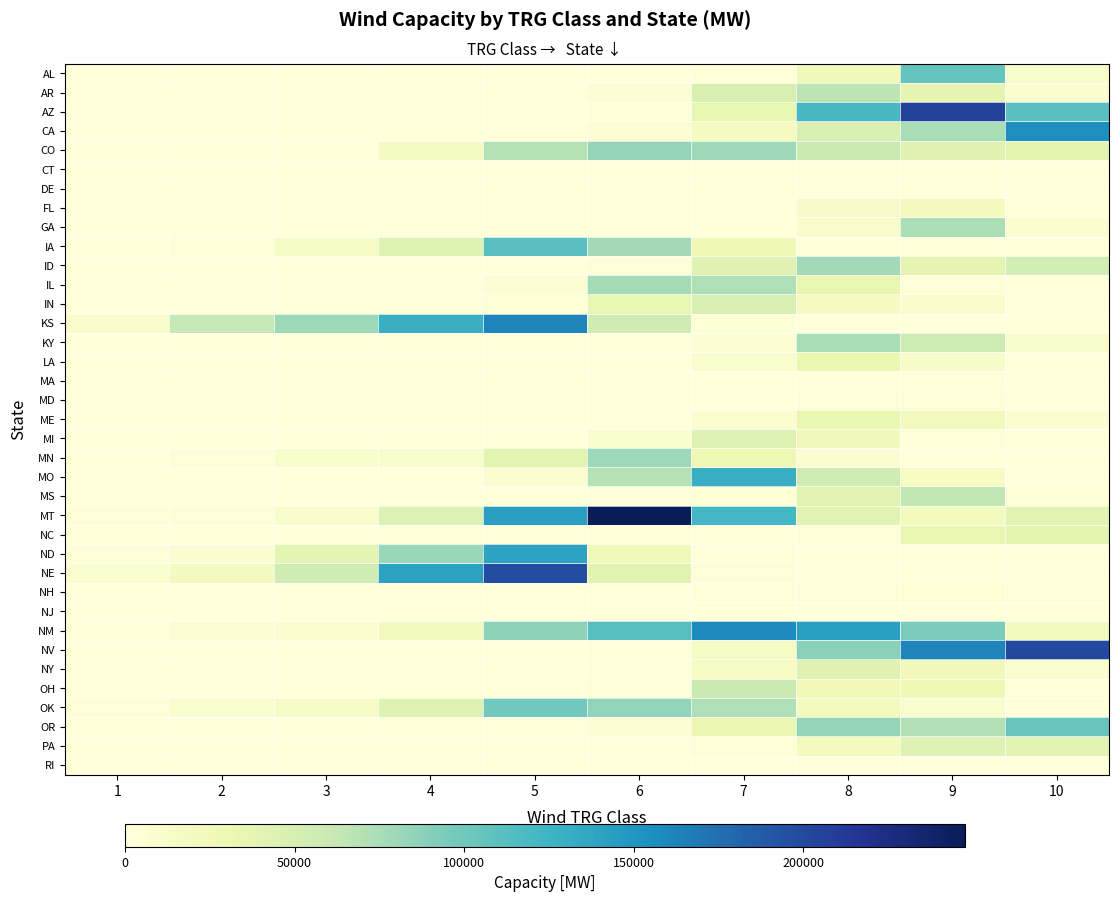

What is the total value across all series at 1?

33742